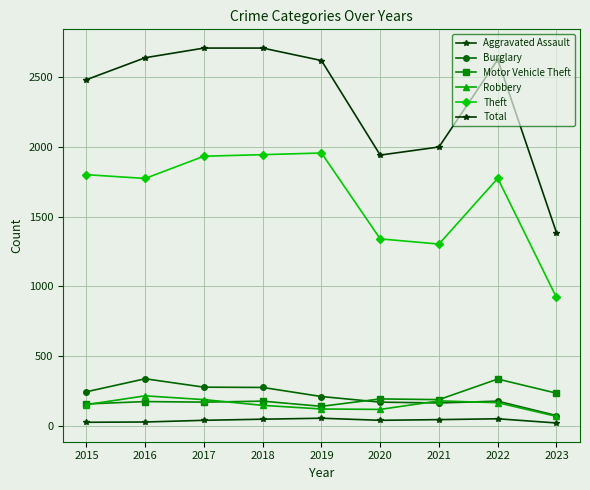

At which category is the sum across all series the highest?

2017